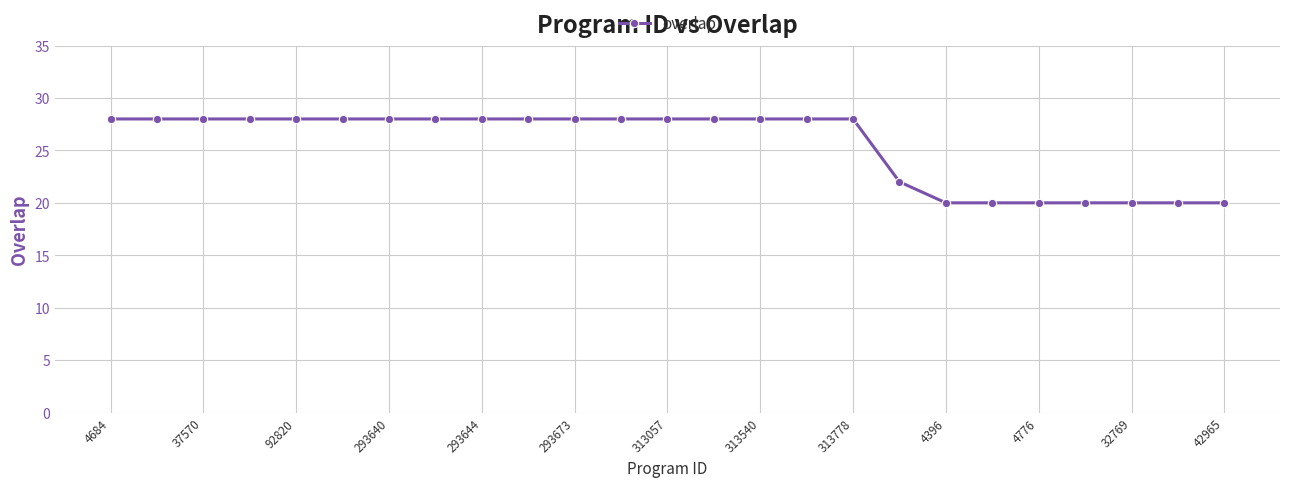

What is the value of the 9th point from the left?

28